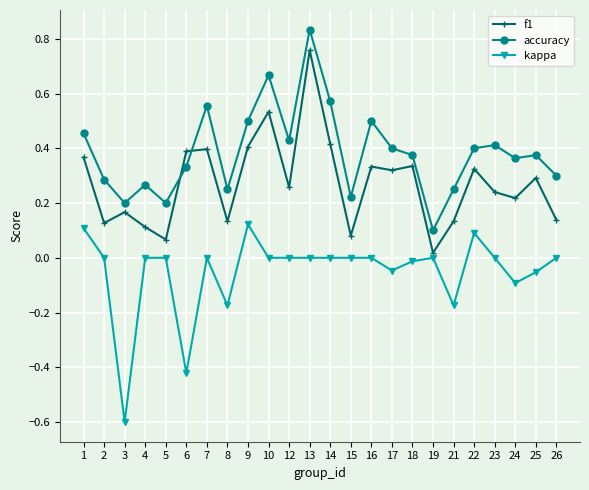

What is the smallest value displayed?

-0.6